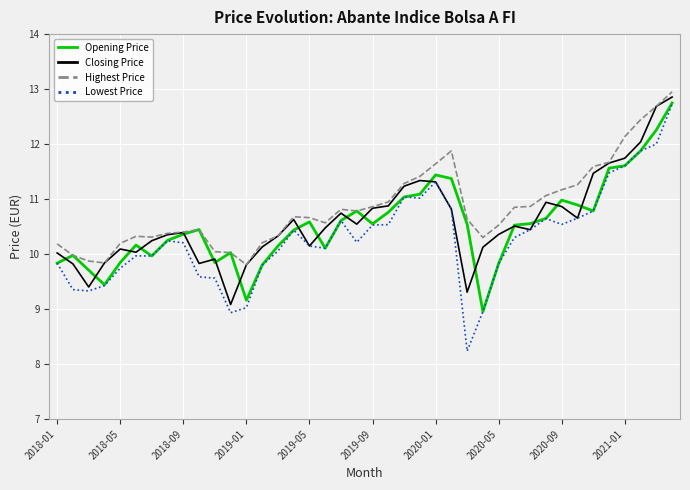

What is the minimum value shown in the chart?

8.2